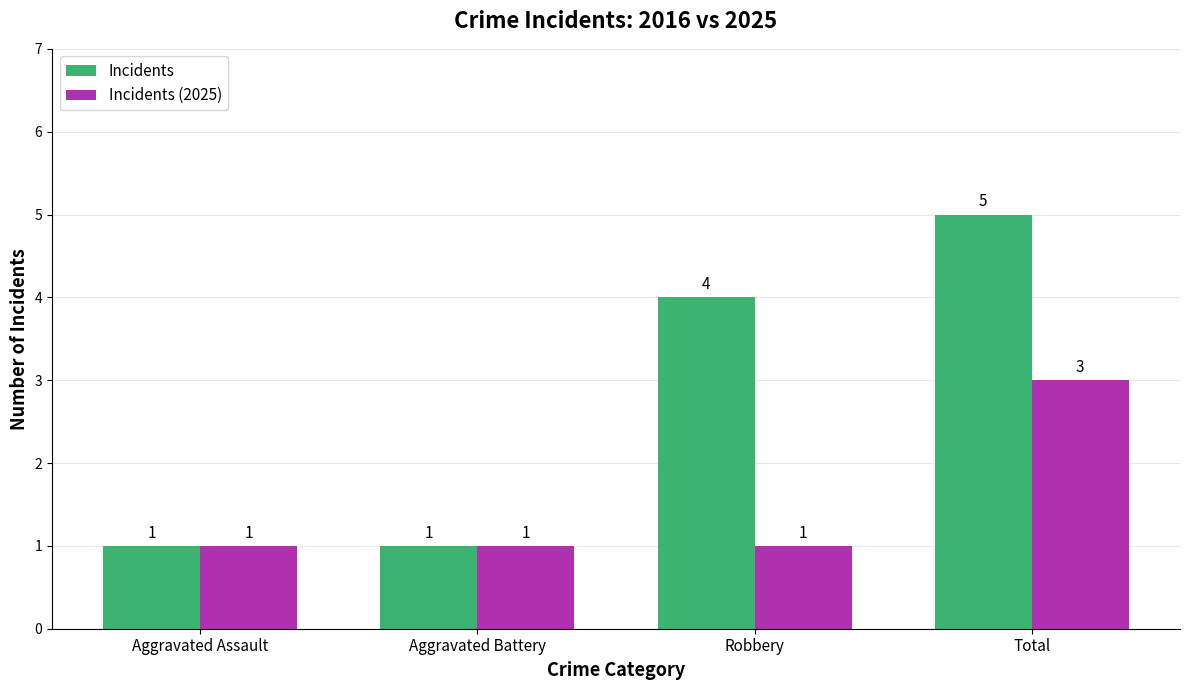

What is the total value across all series at Total?

8